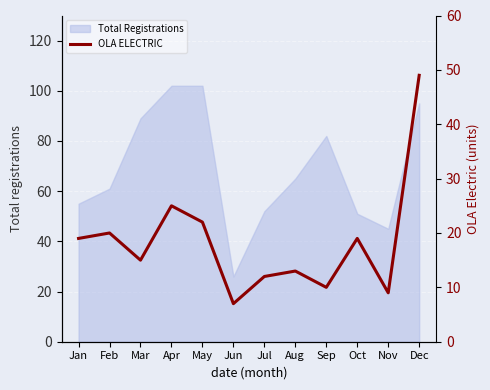

The value of Total Registrations at Sep is 19. True or false?

False